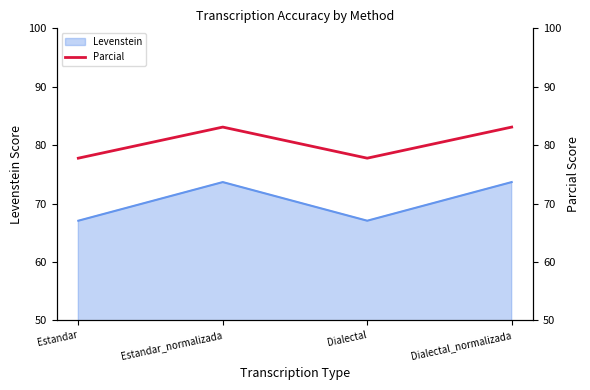

What is the ratio of the value at Estandar to the value at Dialectal_normalizada?

0.9